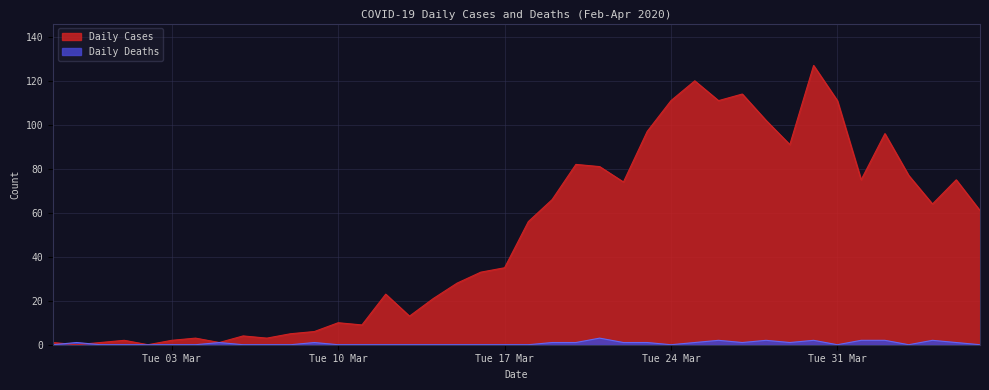

Is it true that Daily Cases equals 61 at 2020-04-06?

True